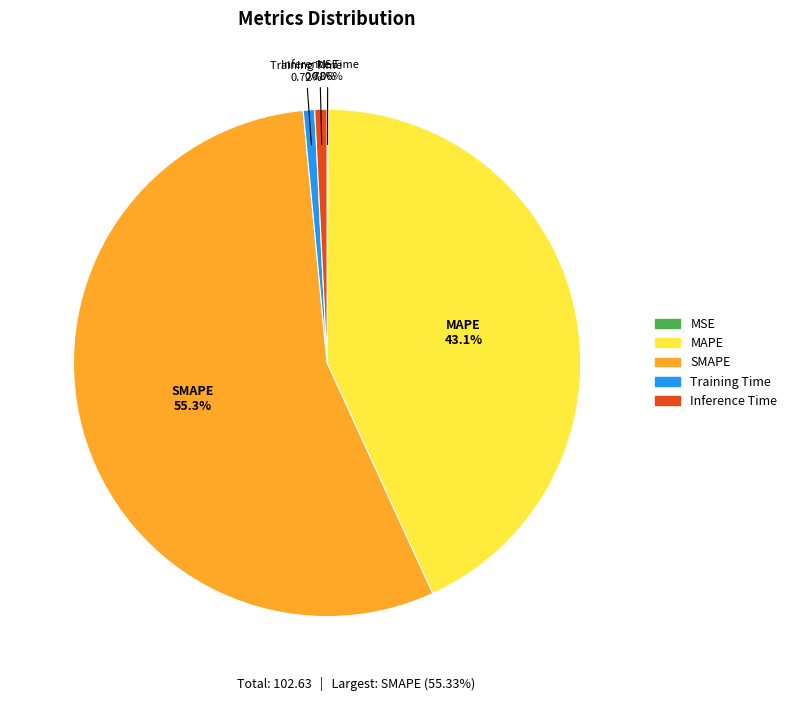

To the nearest percent, what is the difference between the largest and smallest slice percentages?

55%